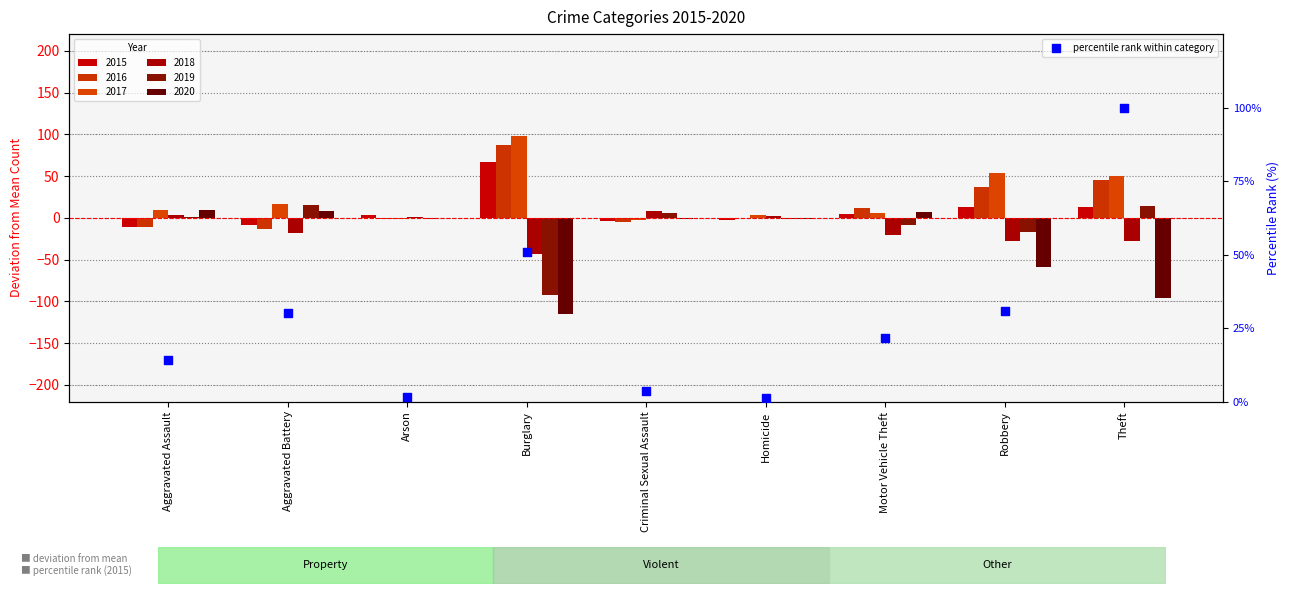

What is the ratio of the value at Burglary to the value at Theft?

0.5